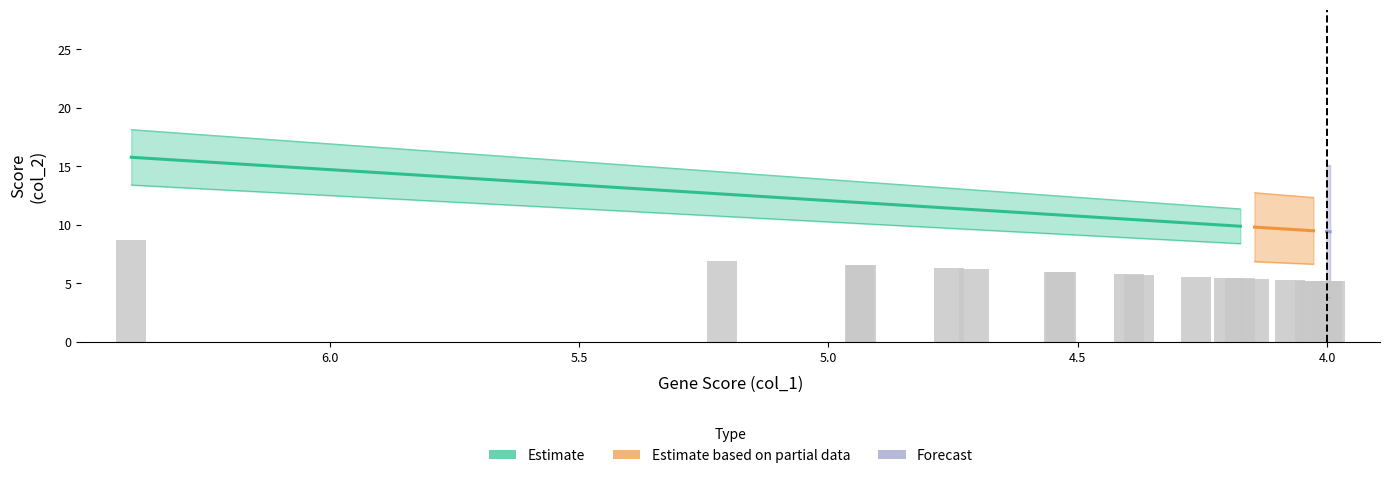

How many categories are shown in the chart?

20